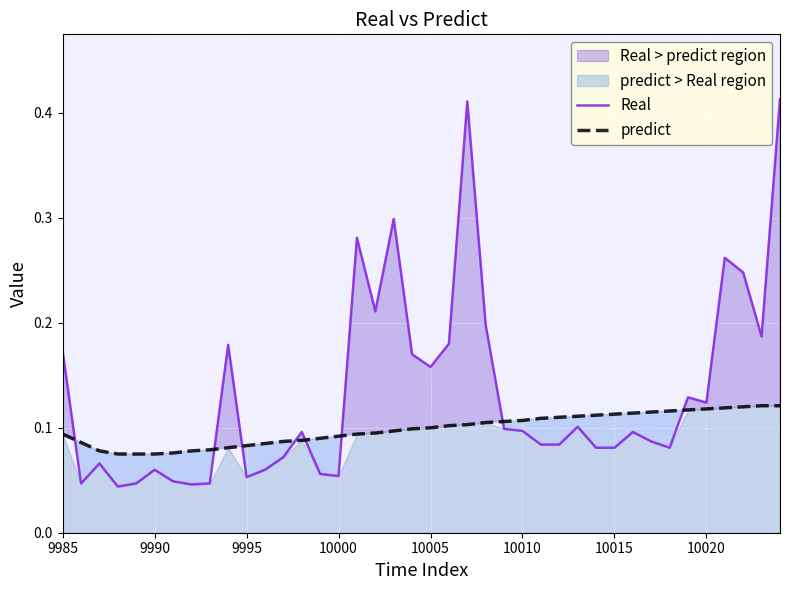

What is the maximum value for predict?

0.1